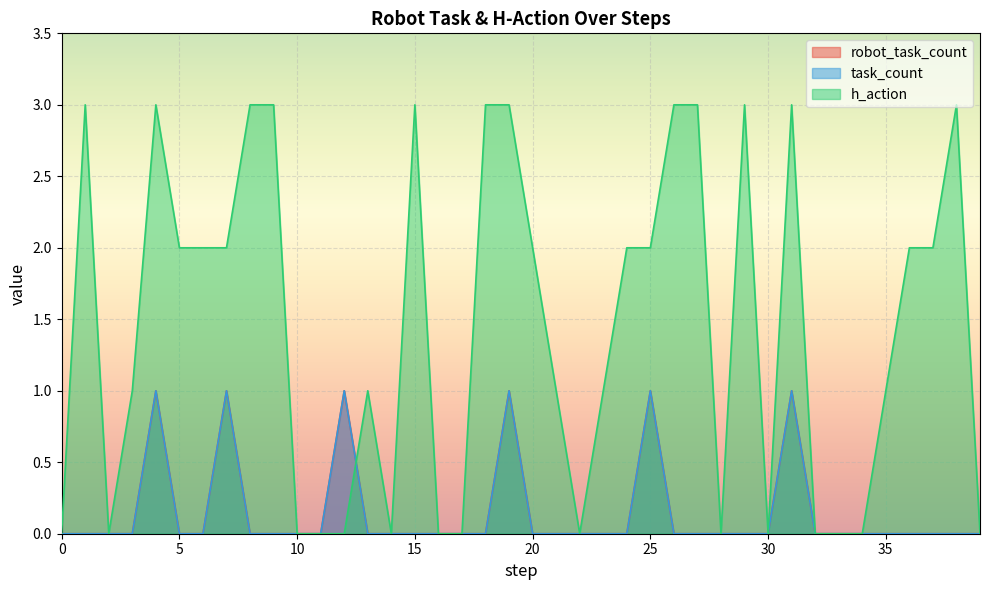

Rank the series by their maximum value, from highest to lowest.

h_action, robot_task_count, task_count